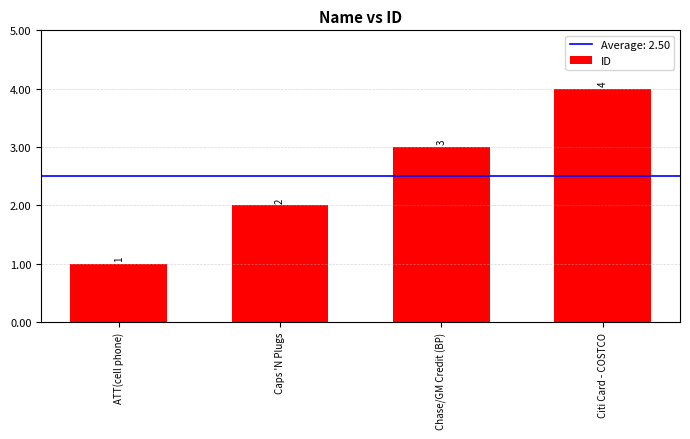

Where is the data nearest to the value 2?

Caps 'N Plugs